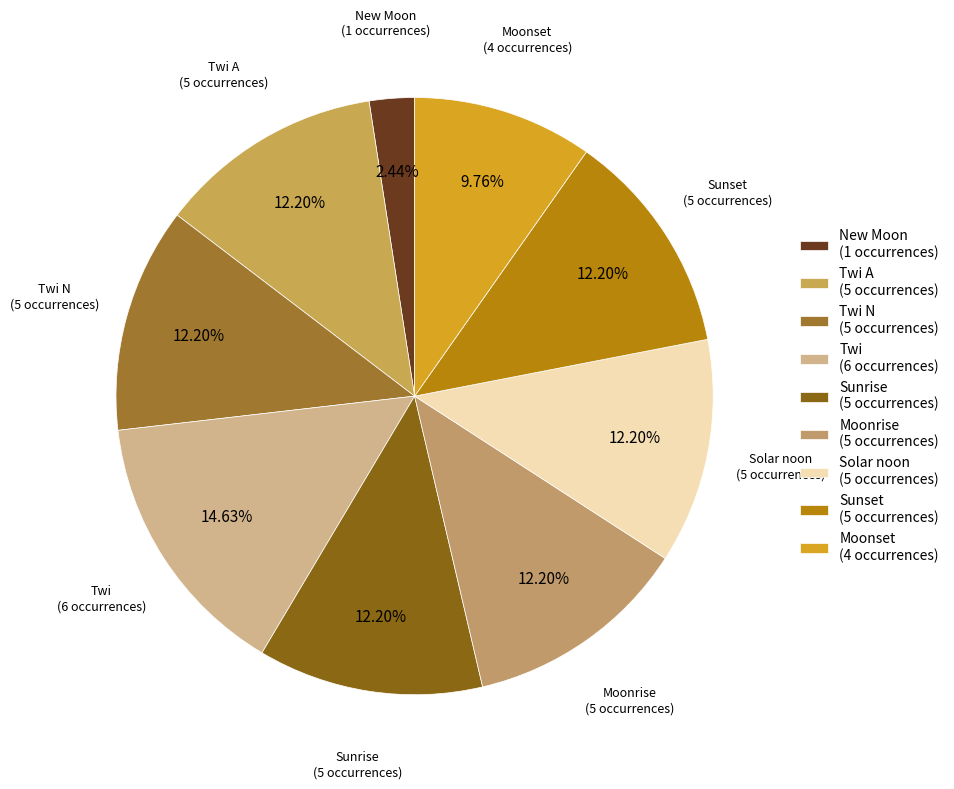

Is Moonset (4 occurrences) the majority of the pie?

No